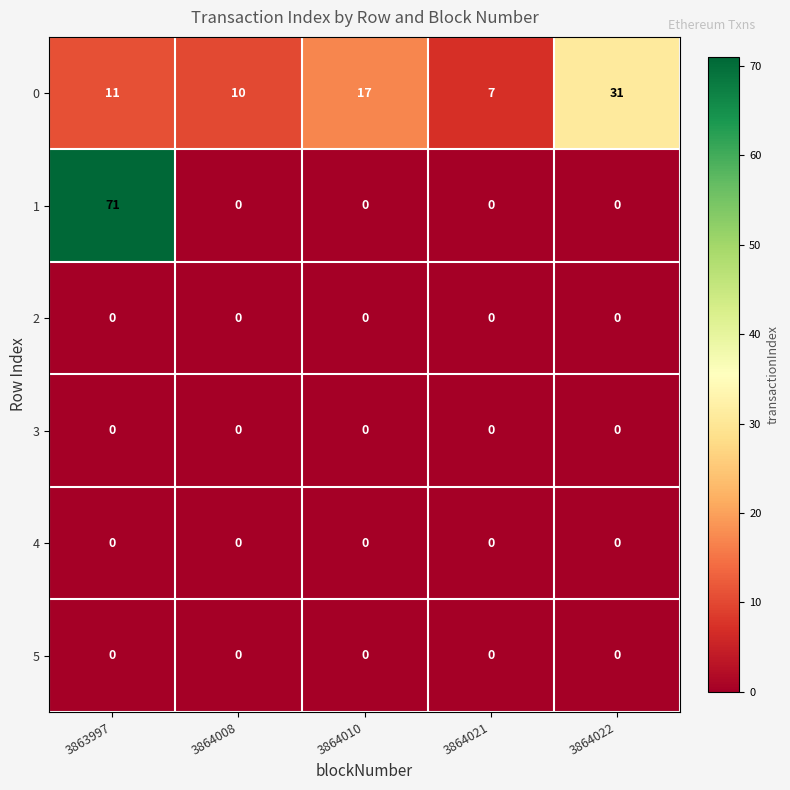

What is the total value across all series at 3863997?

82